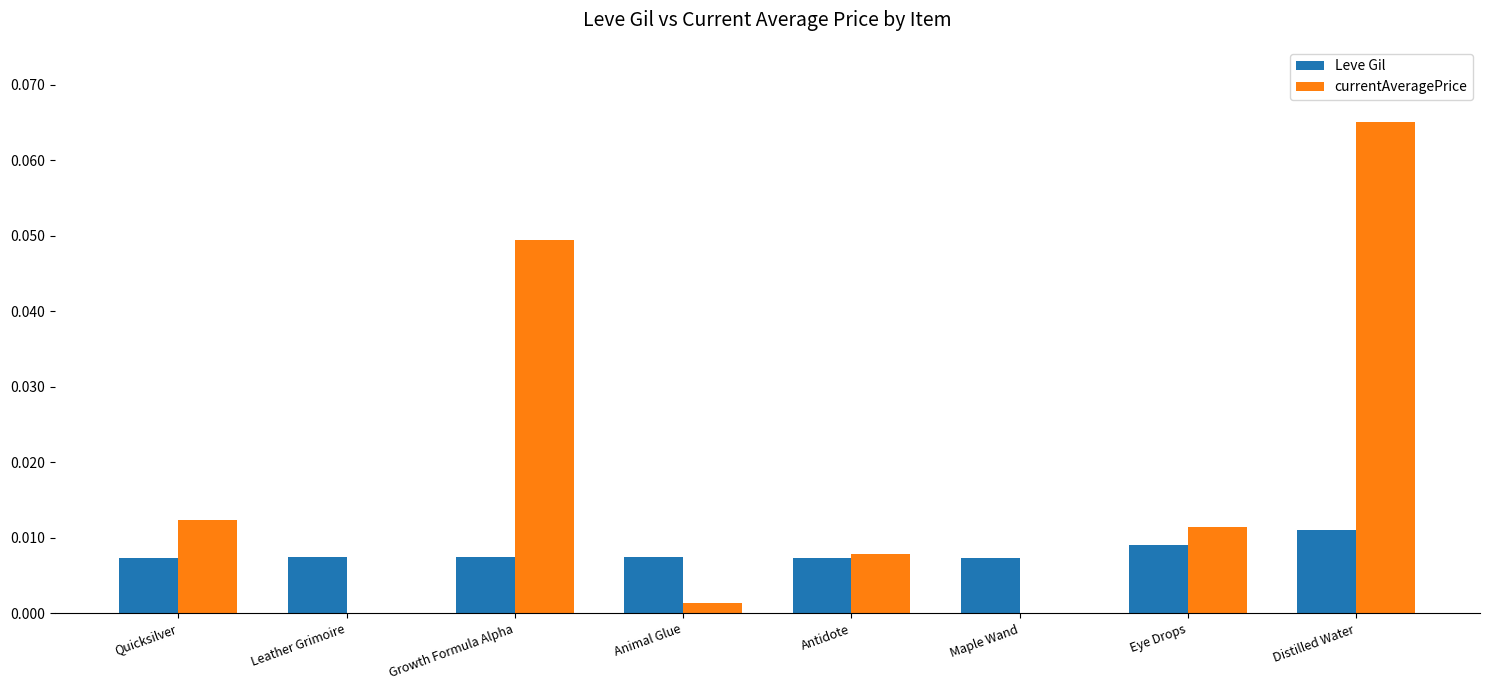

Which category has the highest value across all series?

Distilled Water